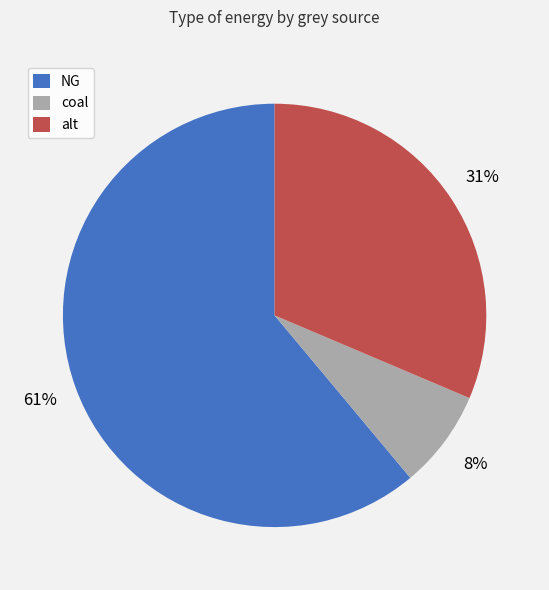

Does coal account for over 50% of the chart?

No